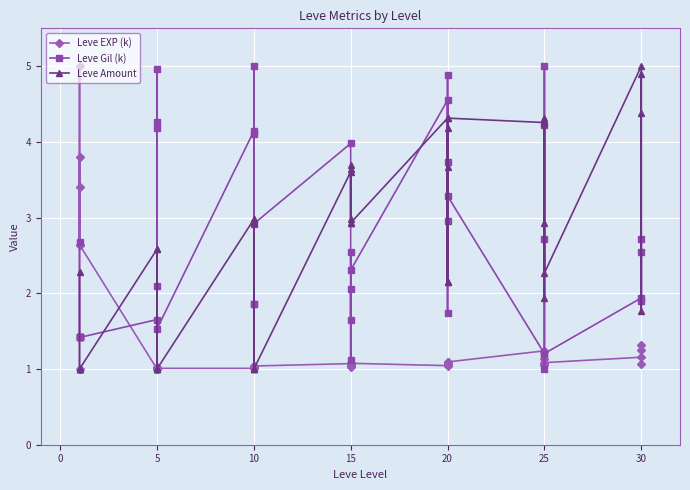

In Leve Amount, how many points are higher than both neighbors (excluding endpoints)?

12